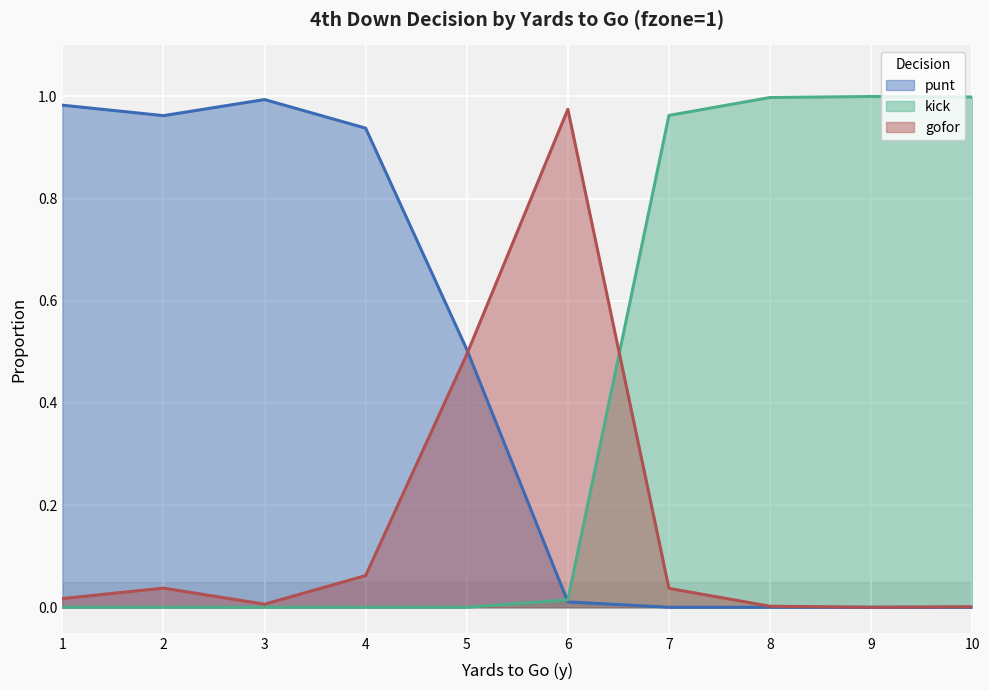

Reading left to right, what are all the values shown in this chart?

punt: 1.0	1.0	1.0	0.9	0.5	0.0	0.0	0.0	0.0	0.0
kick: 0.0	0.0	0.0	0.0	0.0	0.0	1.0	1.0	1.0	1.0
gofor: 0.0	0.0	0.0	0.1	0.5	1.0	0.0	0.0	0.0	0.0